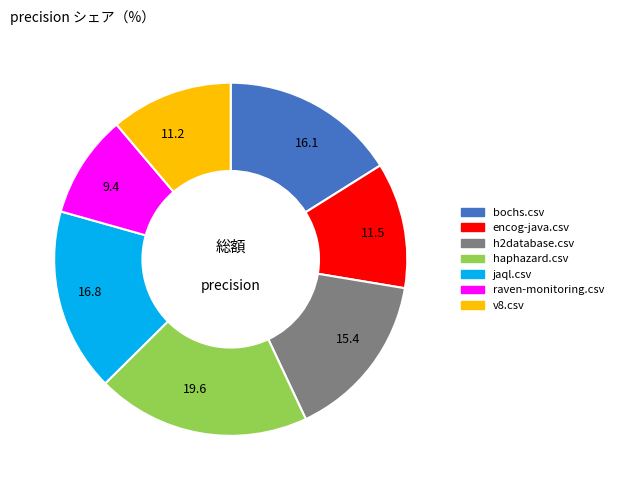

The h2database.csv slice represents 15% of the pie. True or false?

True